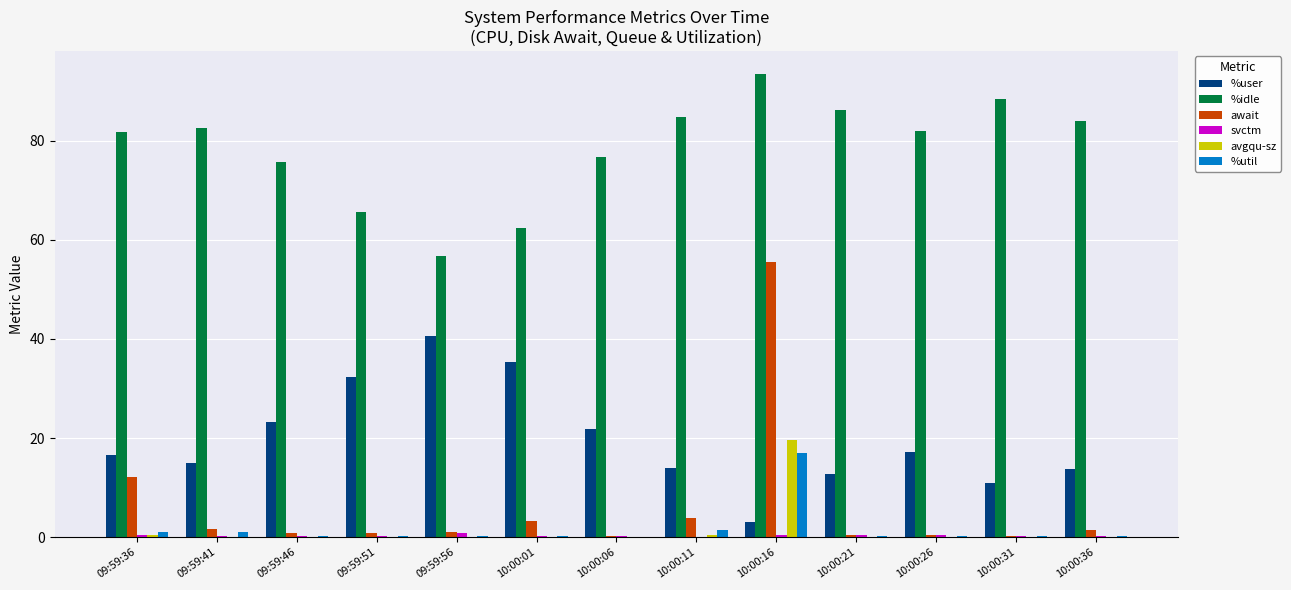

Which label corresponds to the largest value in the chart?

10:00:16